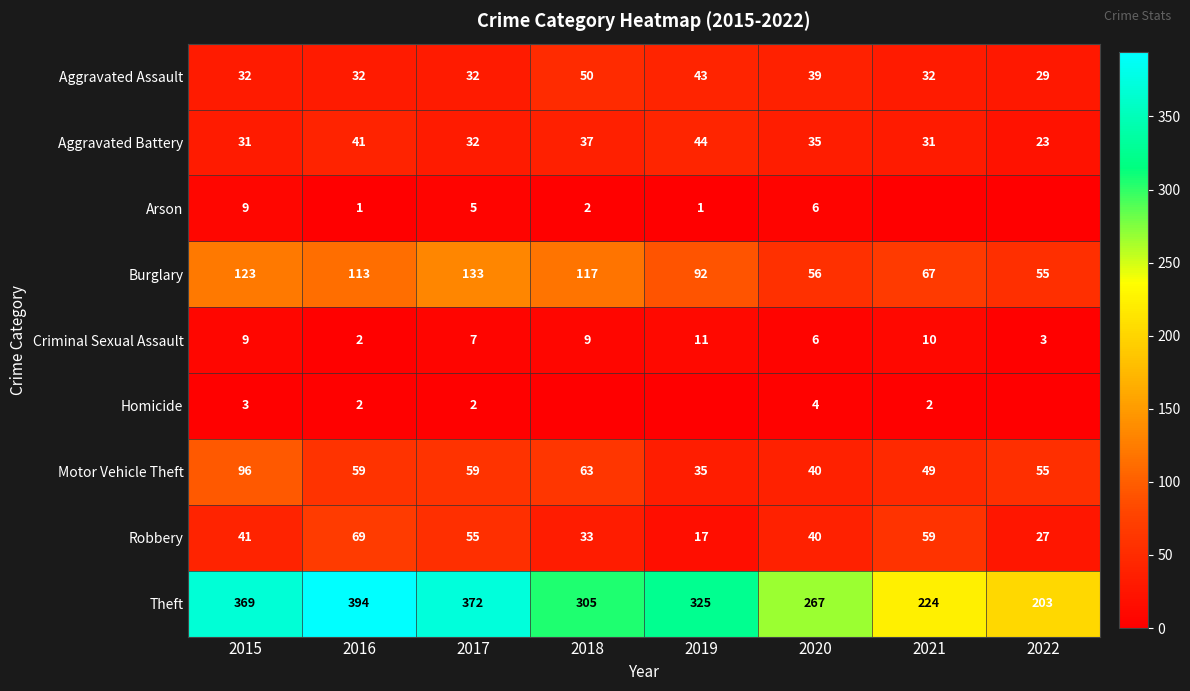

What is the spread (max minus min) of values at 2021?

224